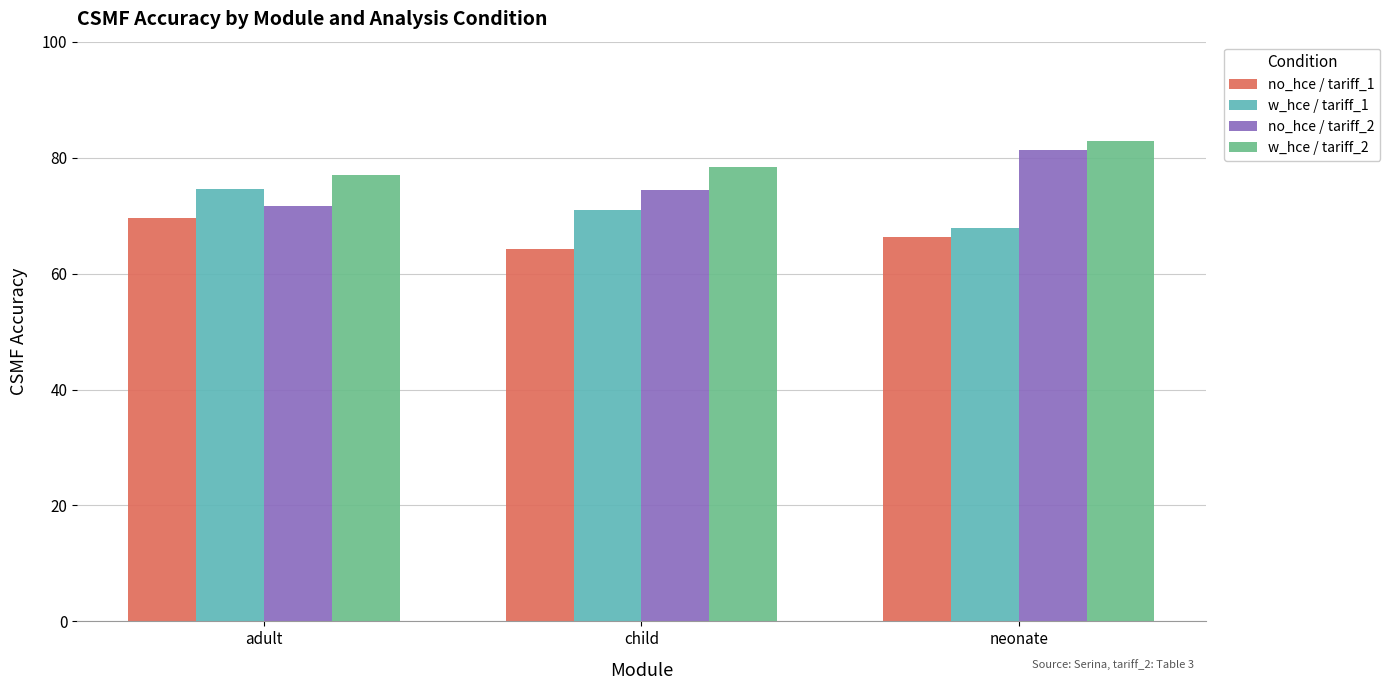

Reading right to left, what are all the values shown in this chart?

no_hce / tariff_1: 66.3	64.2	69.5
w_hce / tariff_1: 67.9	70.9	74.5
no_hce / tariff_2: 81.3	74.4	71.7
w_hce / tariff_2: 82.8	78.3	77.0